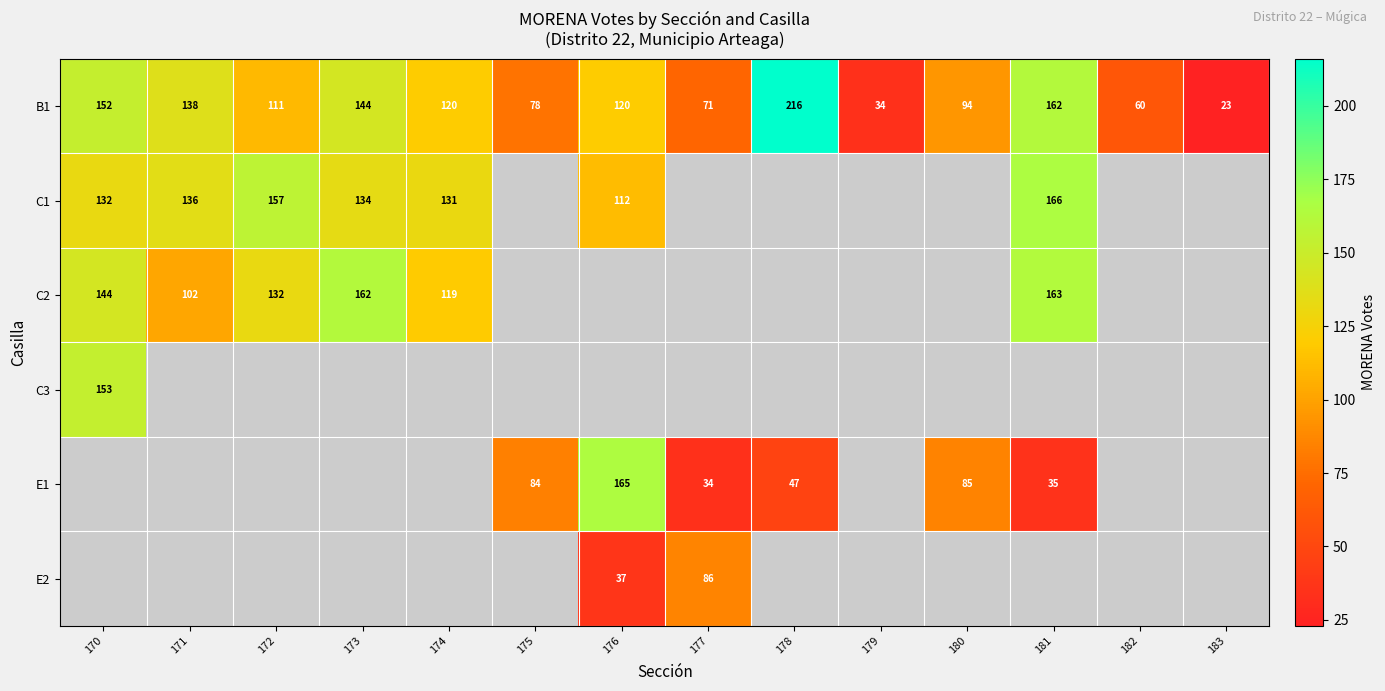

At which label does B1 reach its minimum?

183